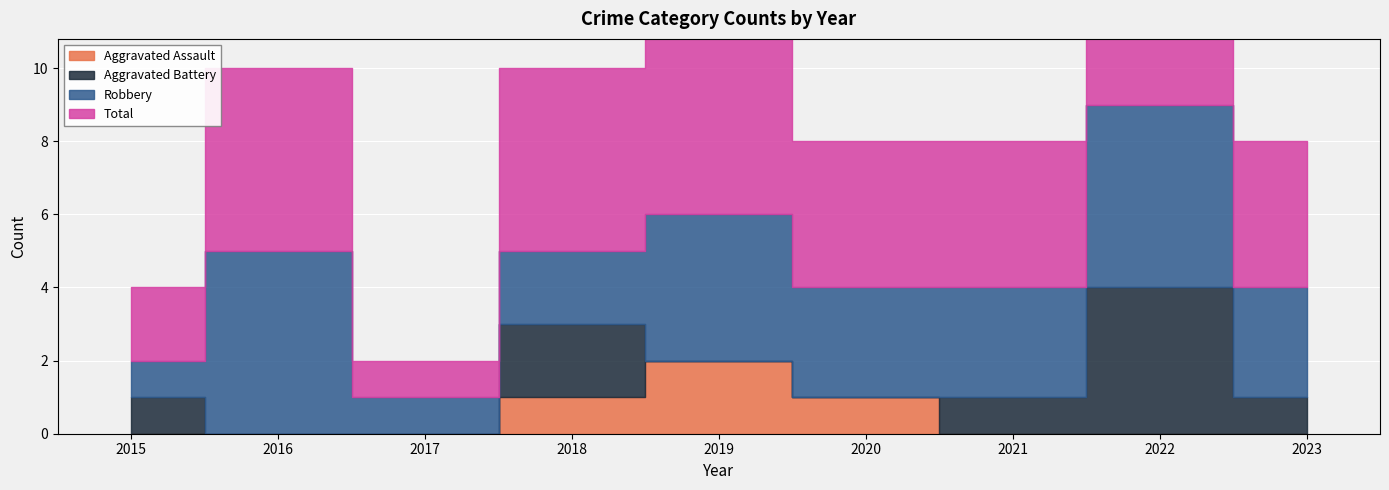

Between 2019 and 2016, which is larger?

2019